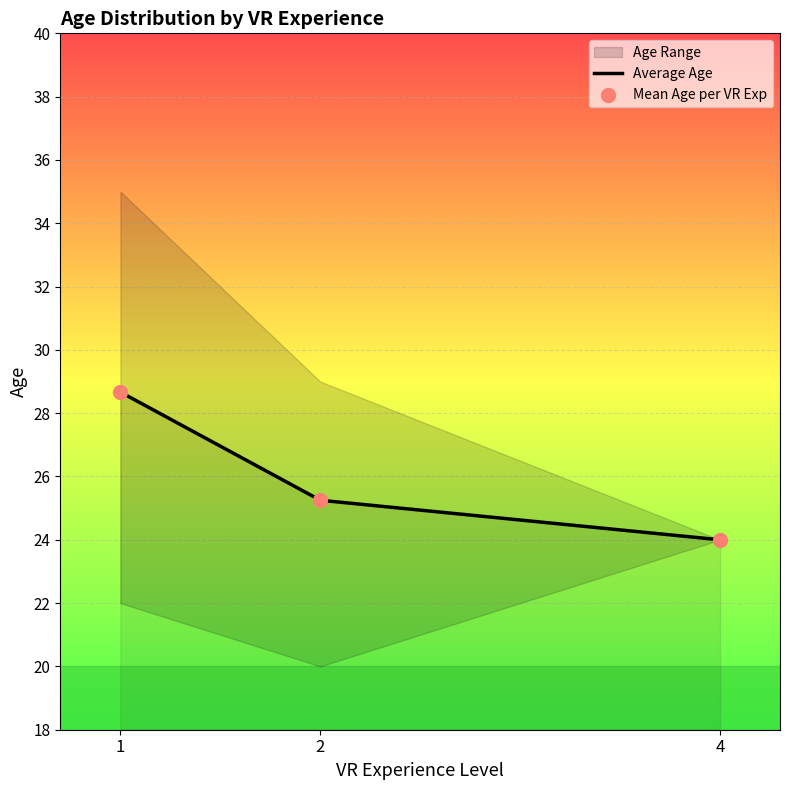

What is the total value across all series at 2?

50.5